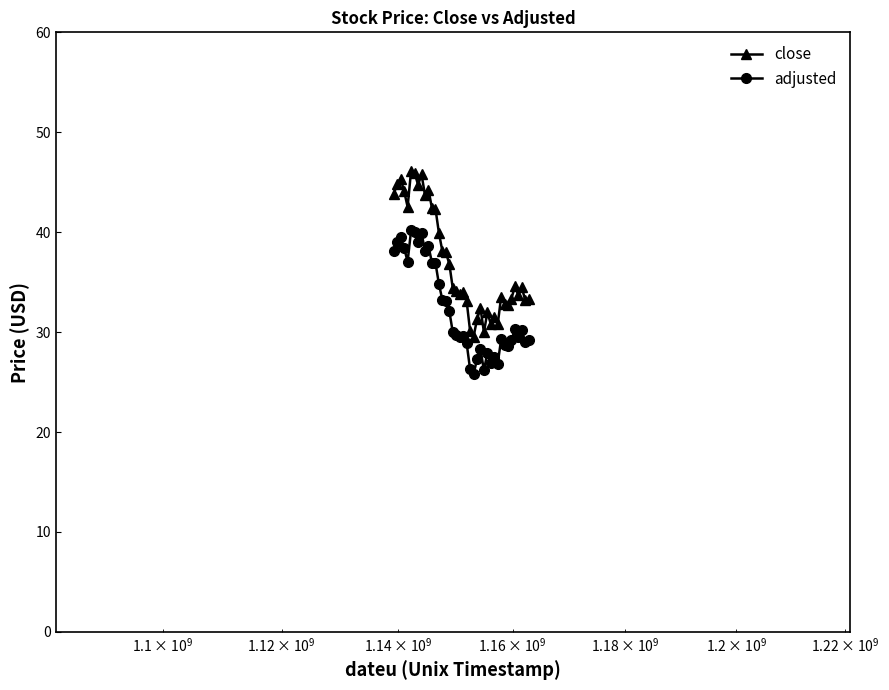

True or false: close and adjusted cross at least once.

False